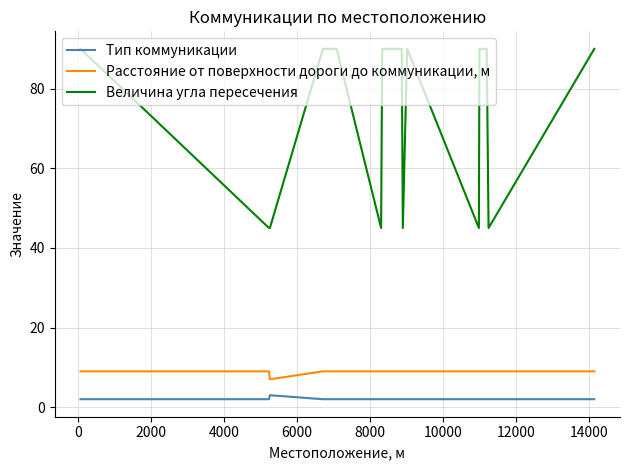

At how many categories does at least one series exceed 44?

19